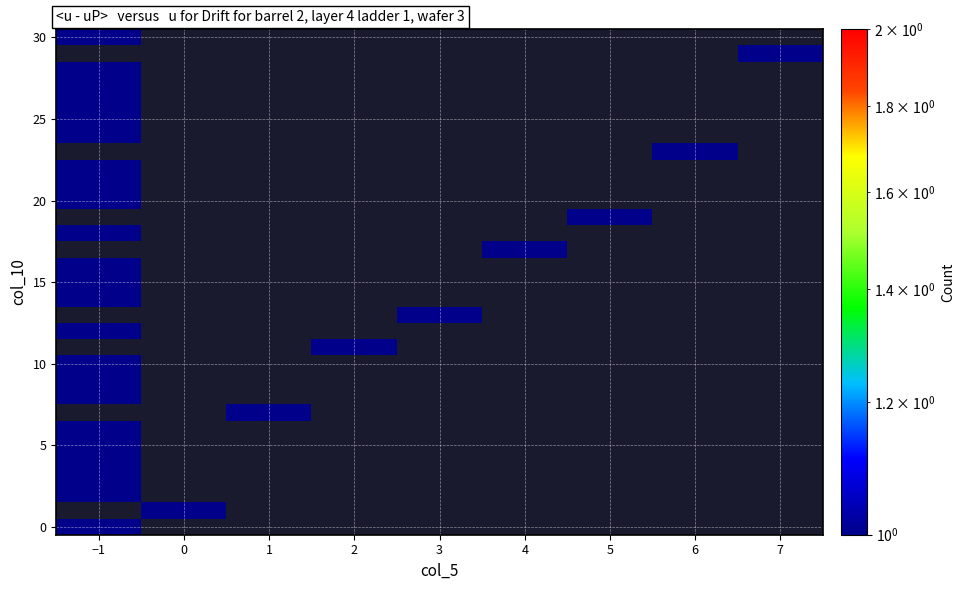

What is the total value across all series at 4?

1